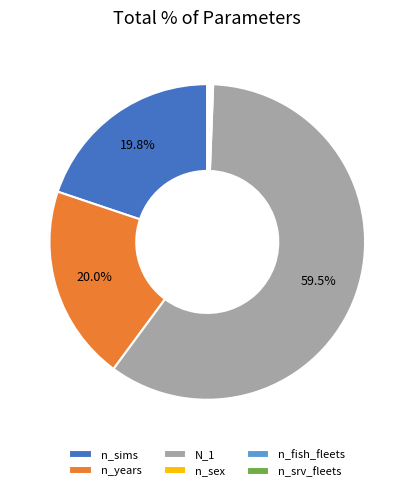

Which slice is the largest?

N_1